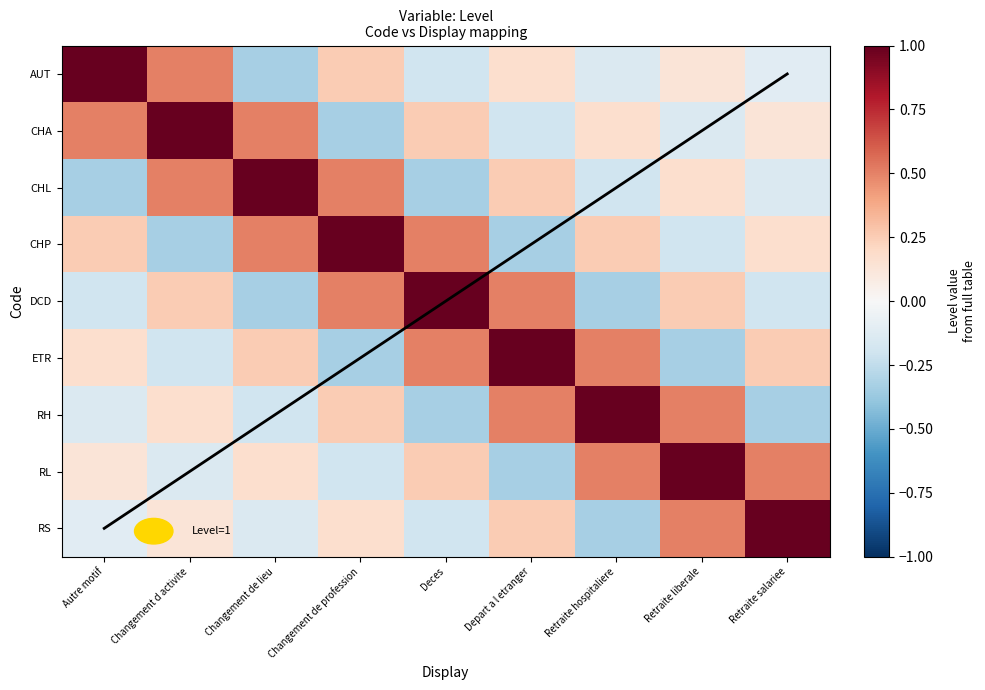

What is the sum of the CHP values at Changement d activite and Retraite salariee?

-0.2